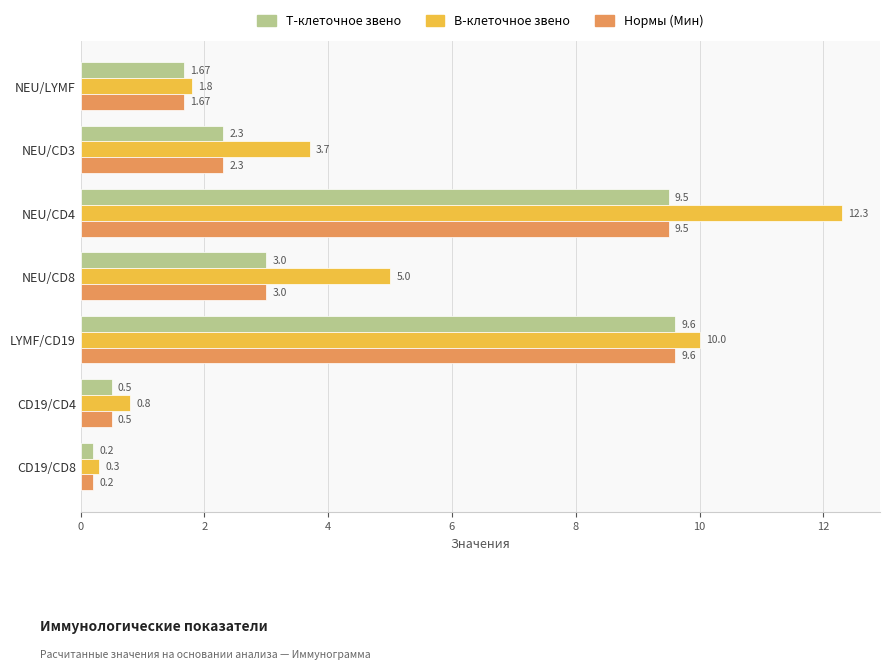

At which category is the sum across all series the highest?

NEU/CD4